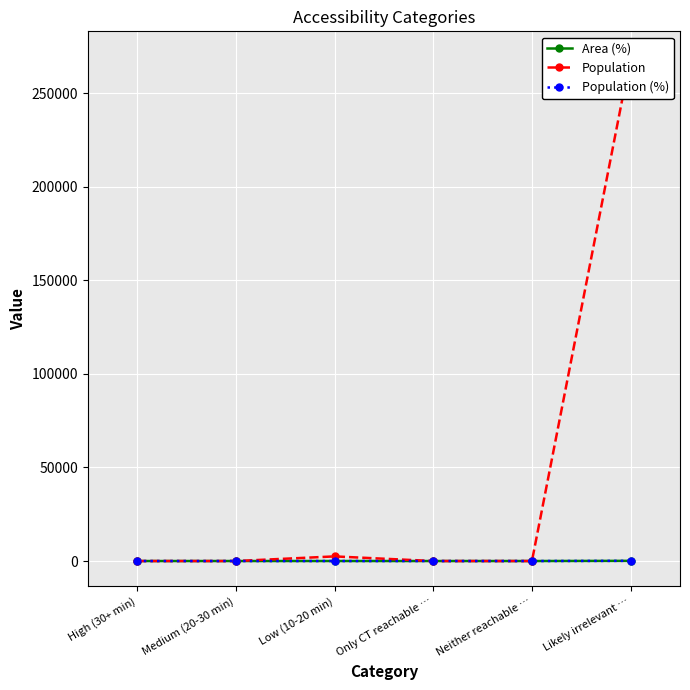

True or false: Population and Population (%) cross at least once.

False